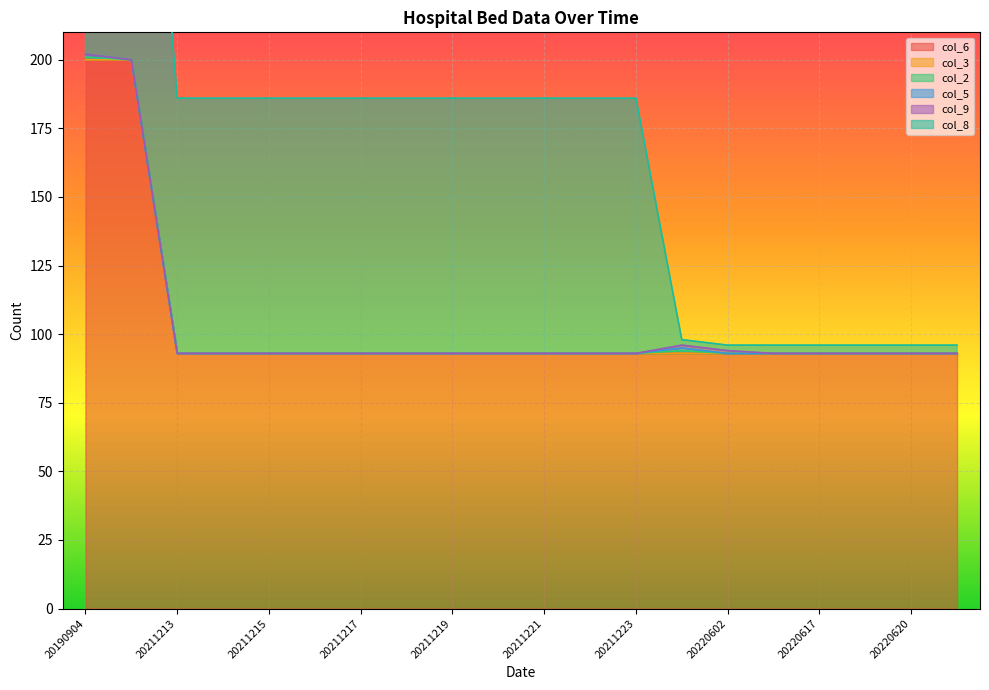

True or false: col_8 and col_5 cross at least once.

False